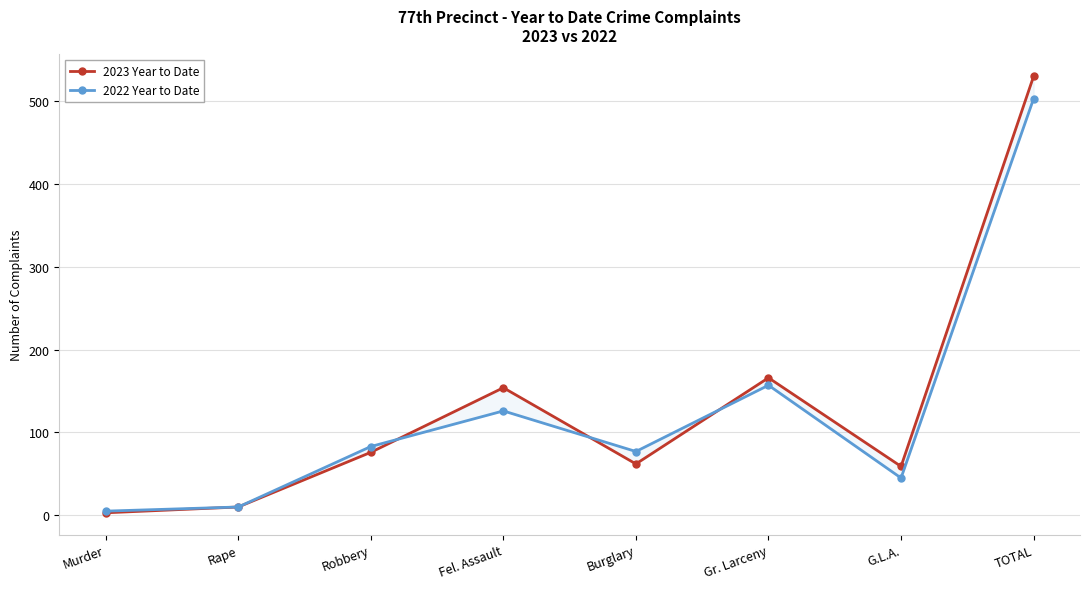

List the series in order of their peak value, lowest first.

2022 Year to Date, 2023 Year to Date